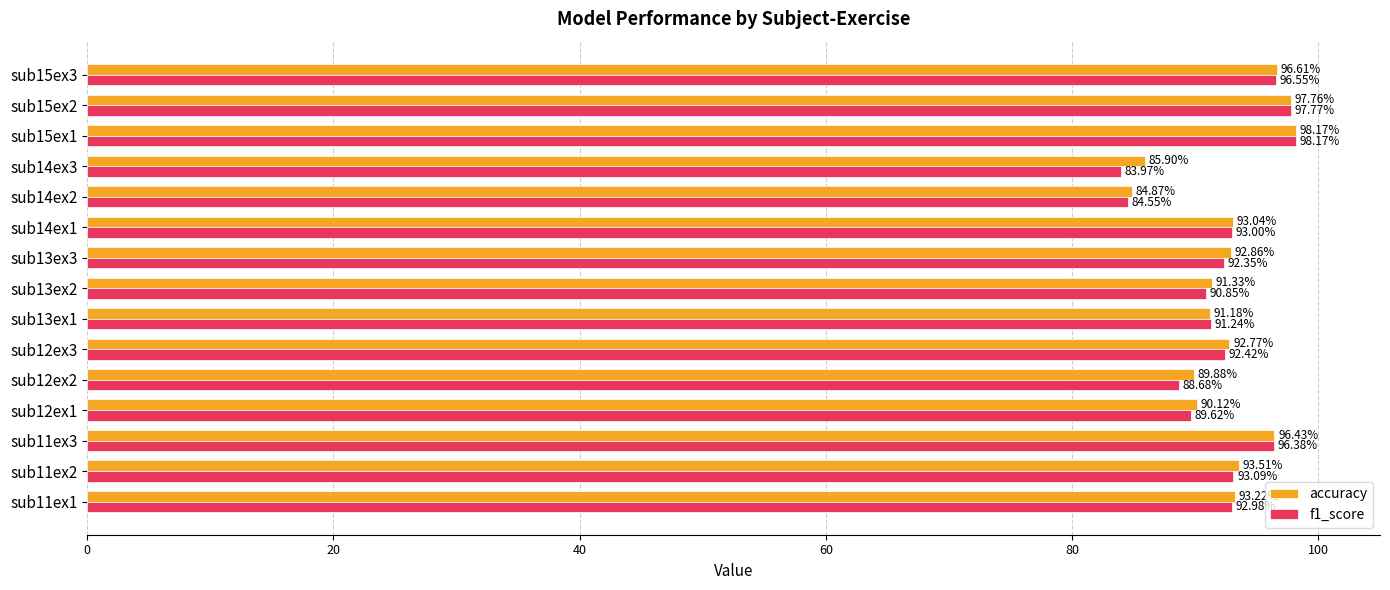

At sub14ex3, list the series in order from largest to smallest.

accuracy, f1_score